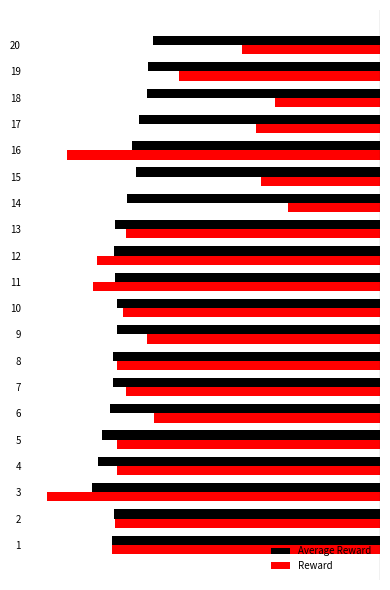

Is the value of Reward at 6 greater than the value of Average Reward at 10?

Yes